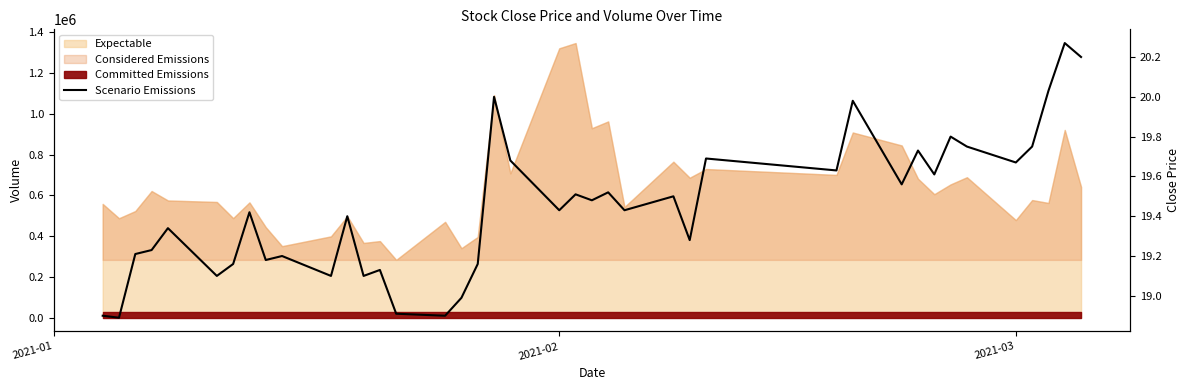

What is the greatest value displayed?

20.3